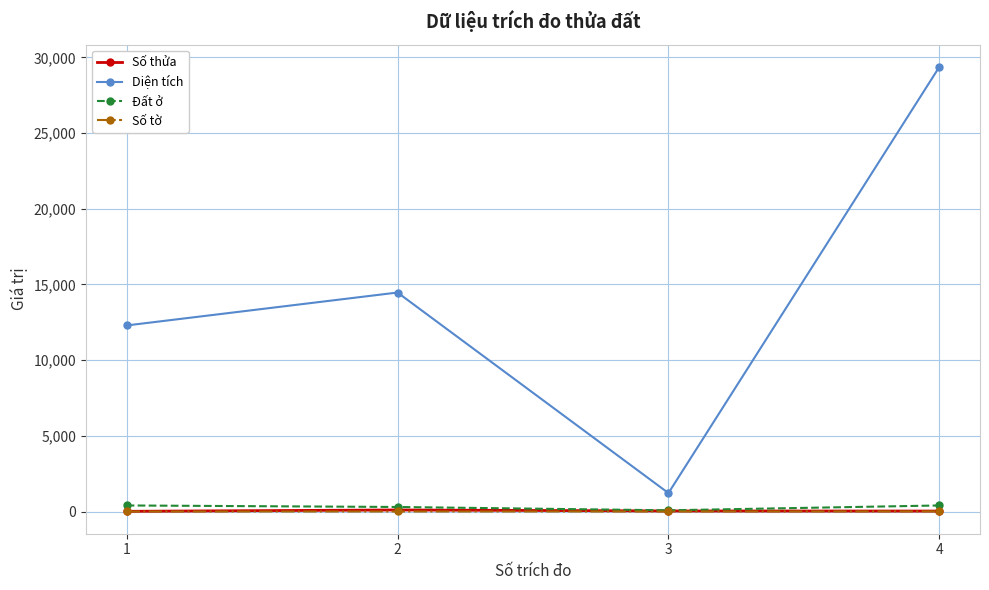

How many values in the Số tờ series exceed 2?

1